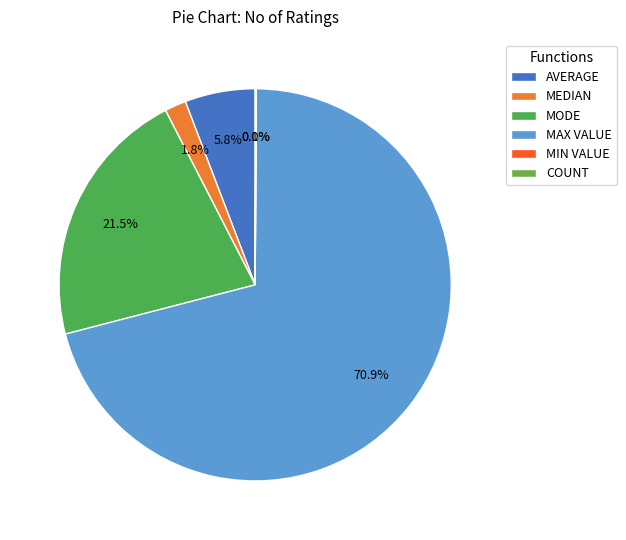

How many segments does this pie chart have?

6